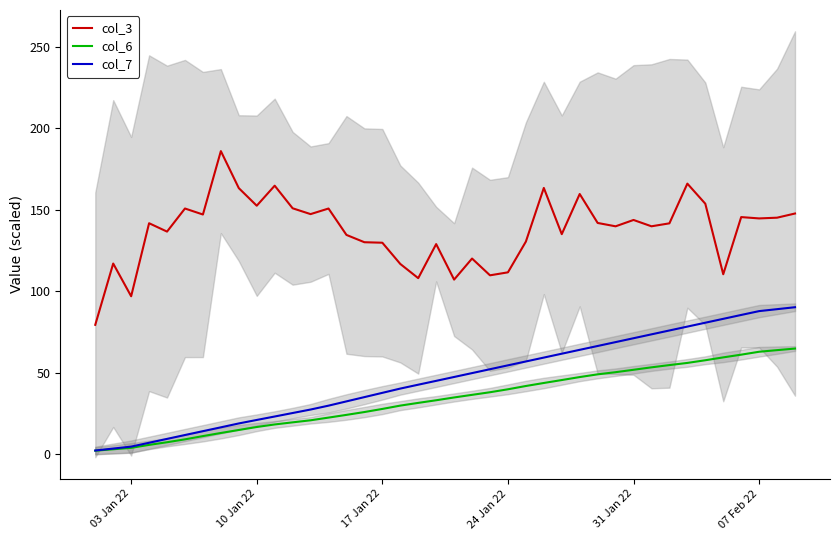

True or false: col_7 and col_3 intersect in this chart.

False